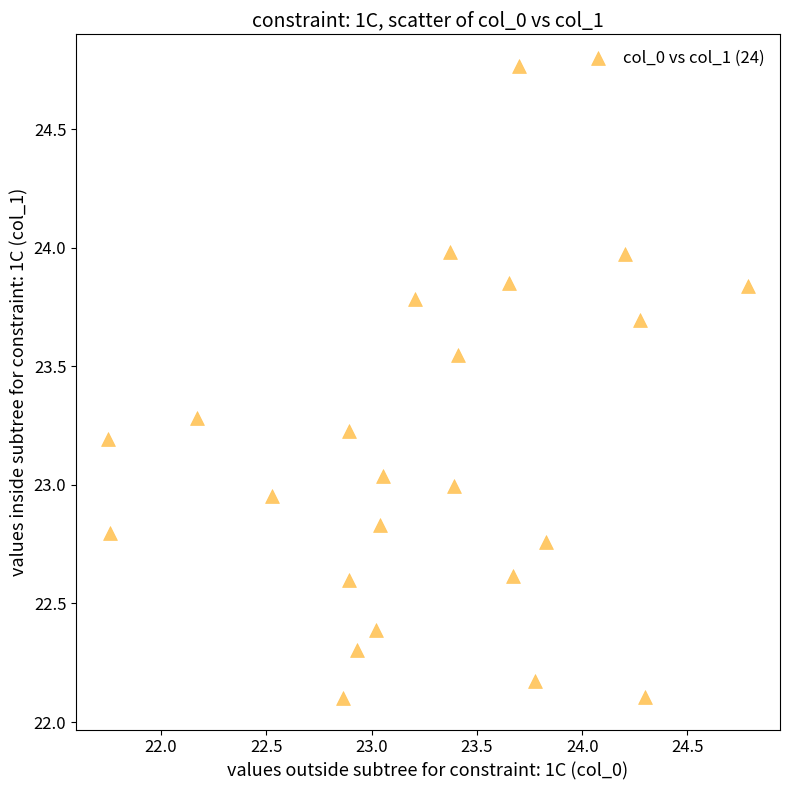

What is the range of Y values (max minus min)?

2.7